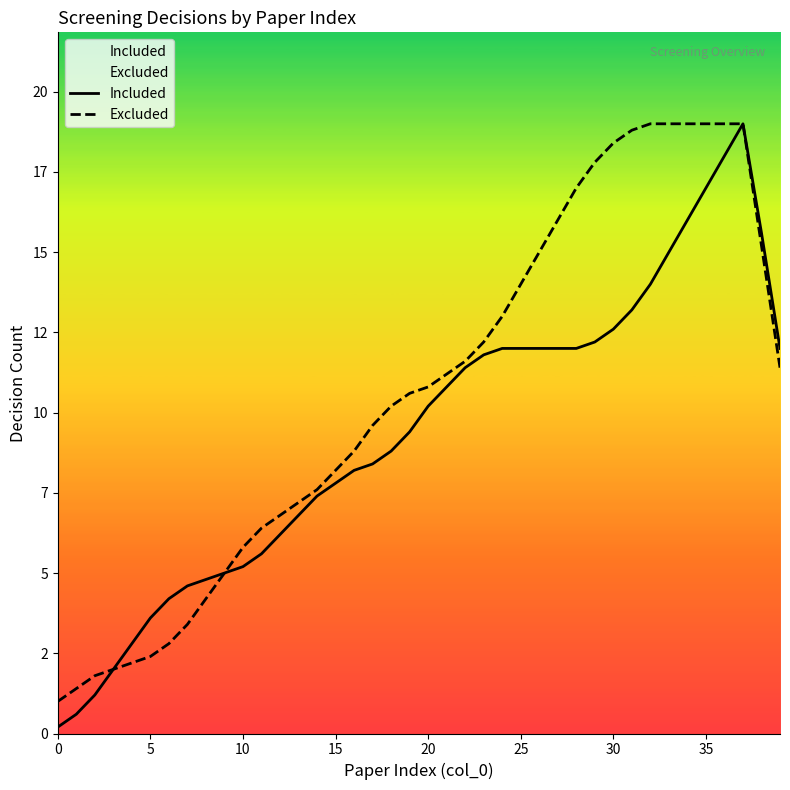

List the series in order of their overall mean, lowest first.

Included, Excluded